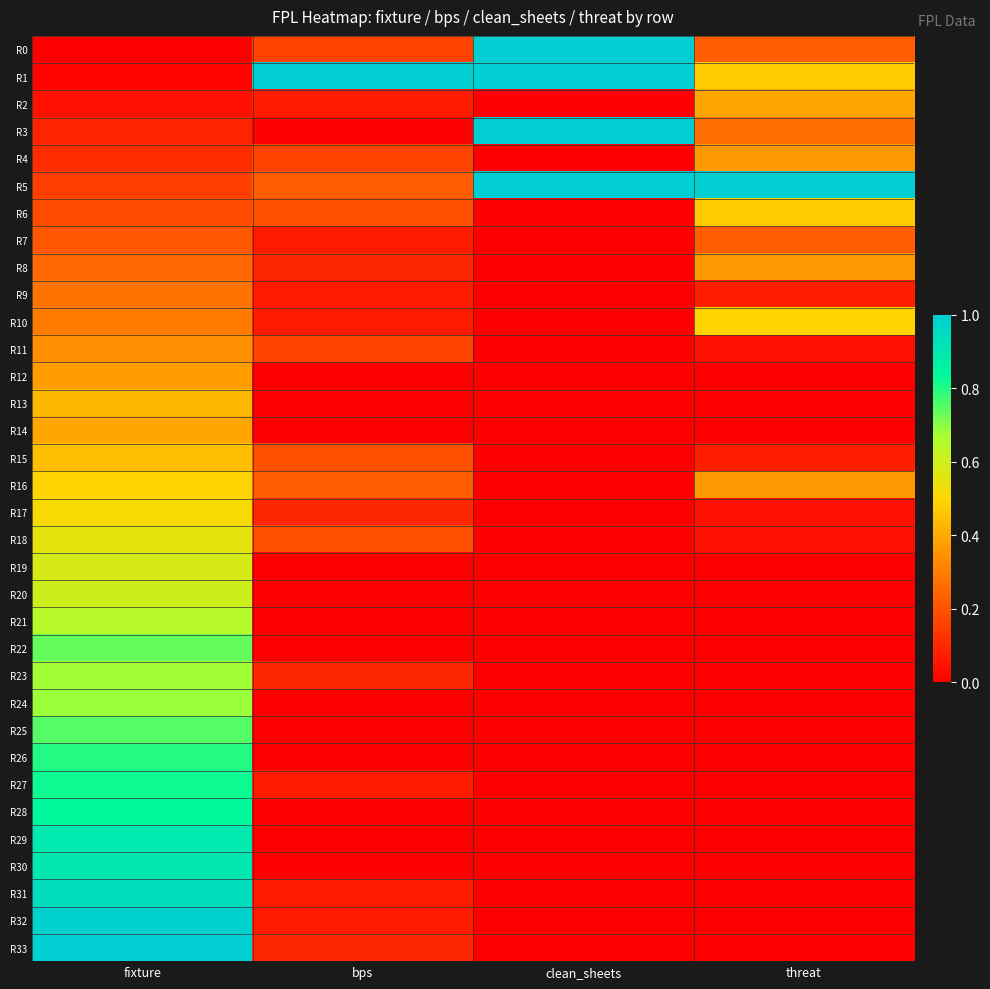

How many series are shown in this chart?

34